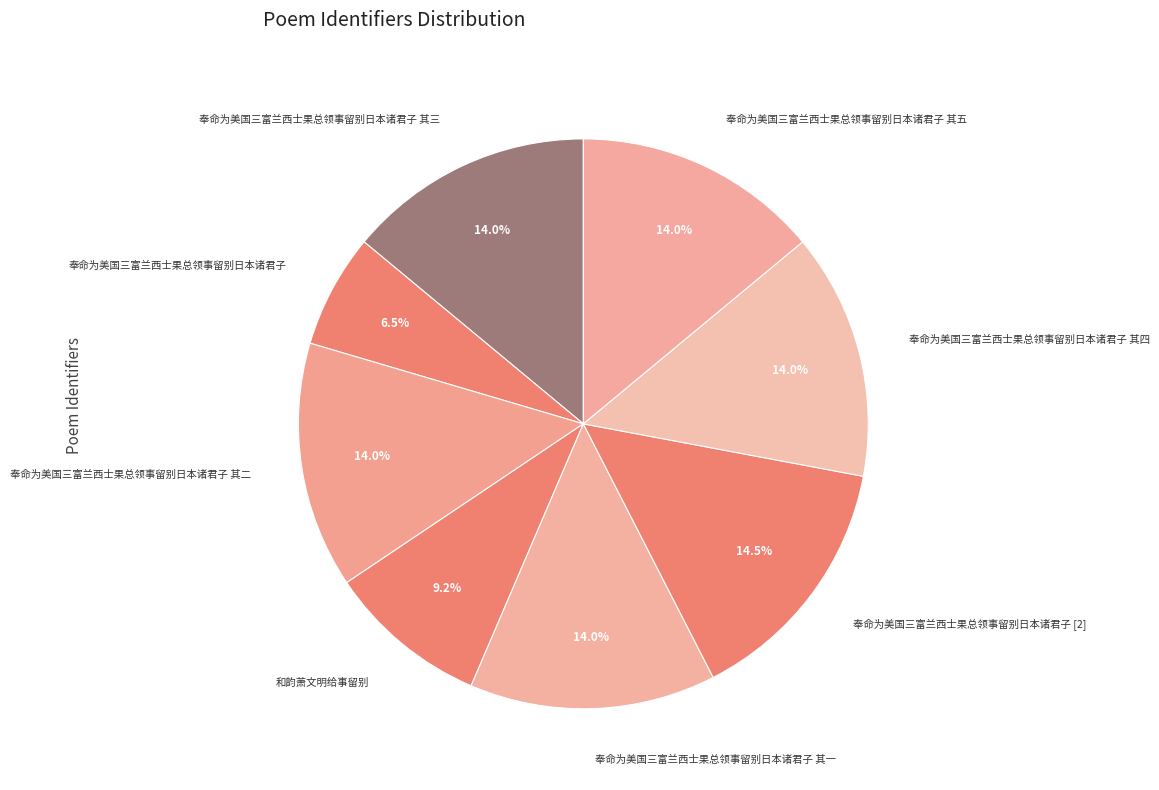

What is the smallest slice in the pie chart?

奉命为美国三富兰西士果总领事留别日本诸君子